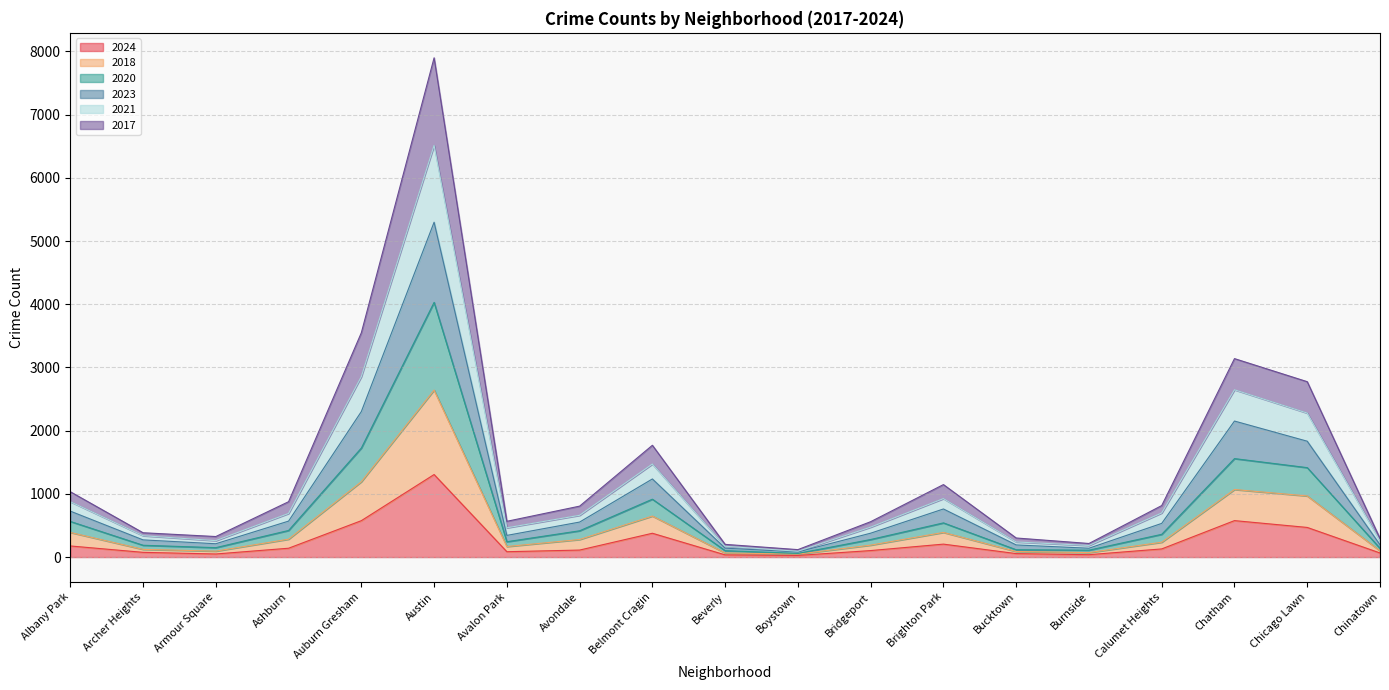

What are all the series names shown in the legend?

2024, 2018, 2020, 2023, 2021, 2017